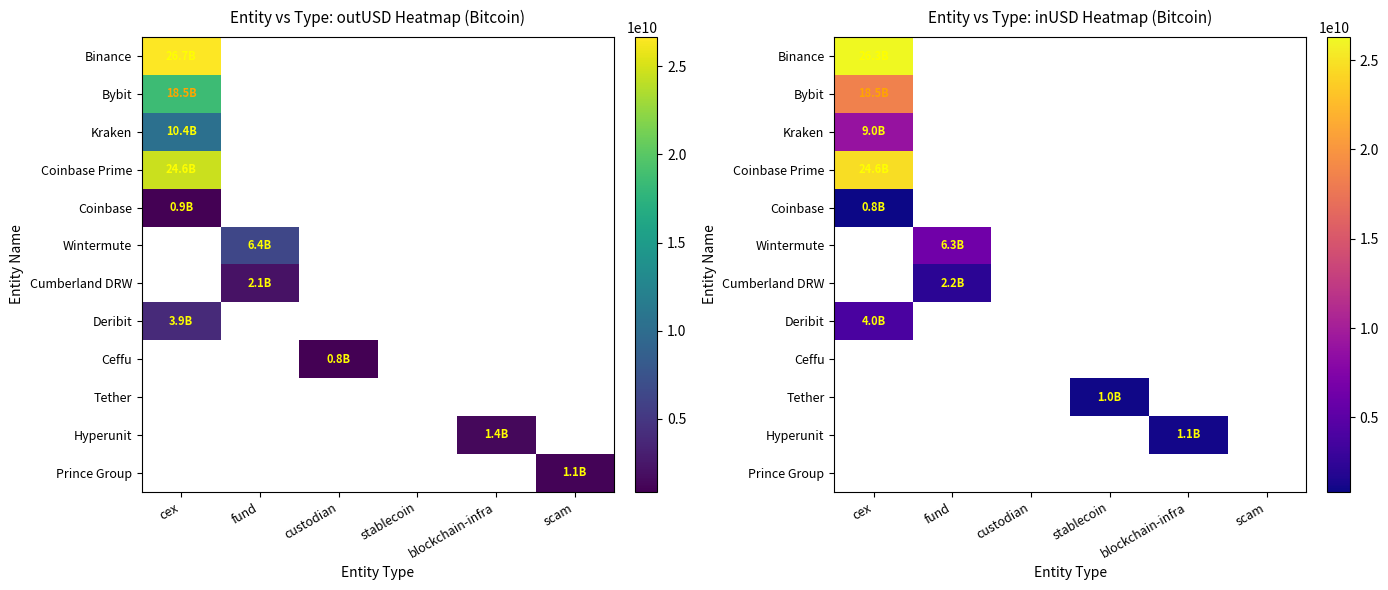

How many categories are shown in the chart?

6